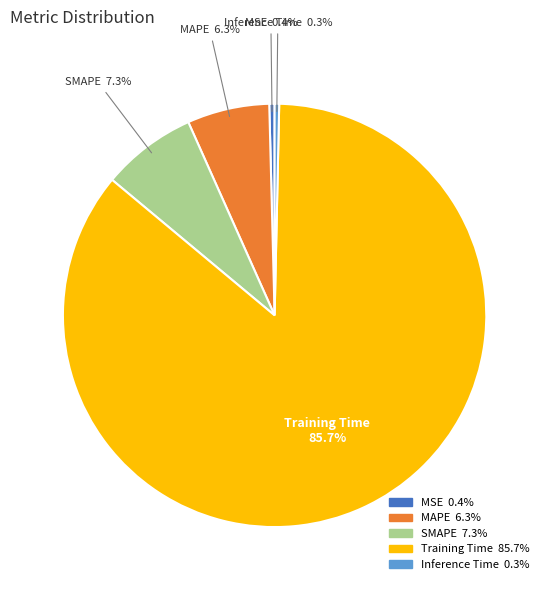

How much of the chart is everything except Training Time?

14.3%